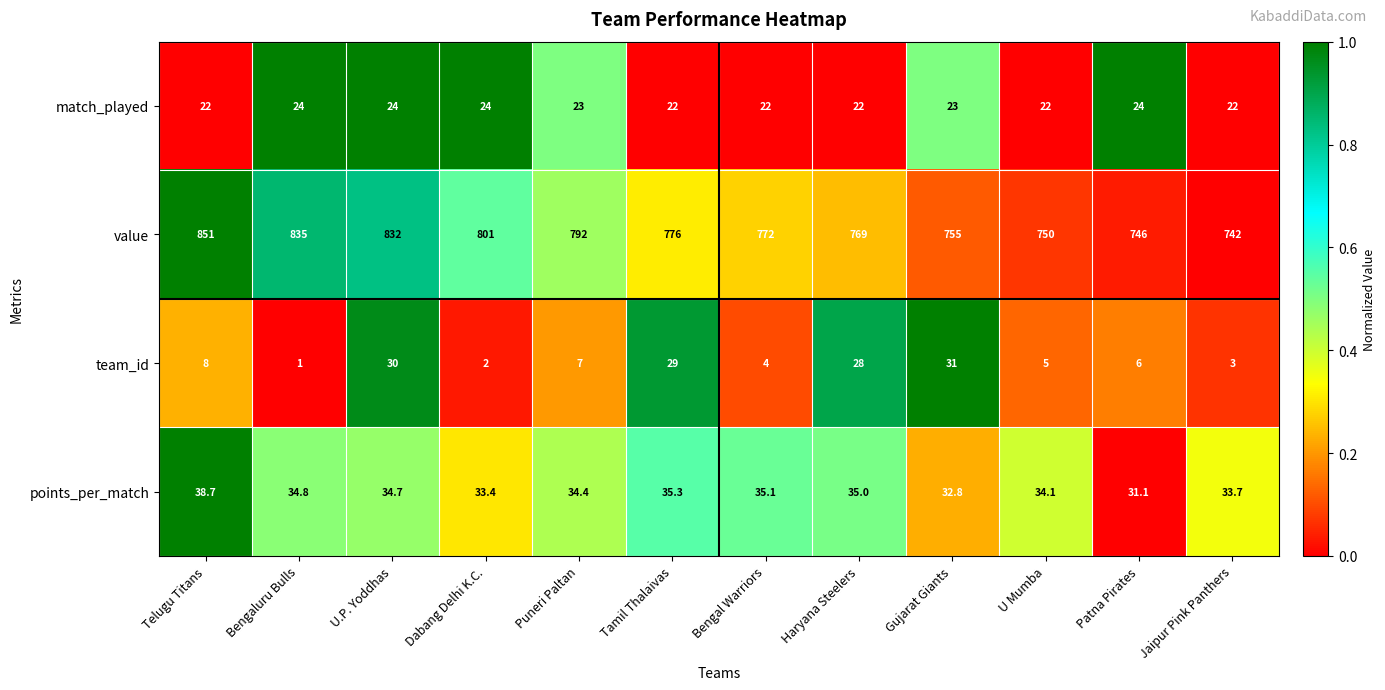

At which category is the sum across all series the highest?

U.P. Yoddhas